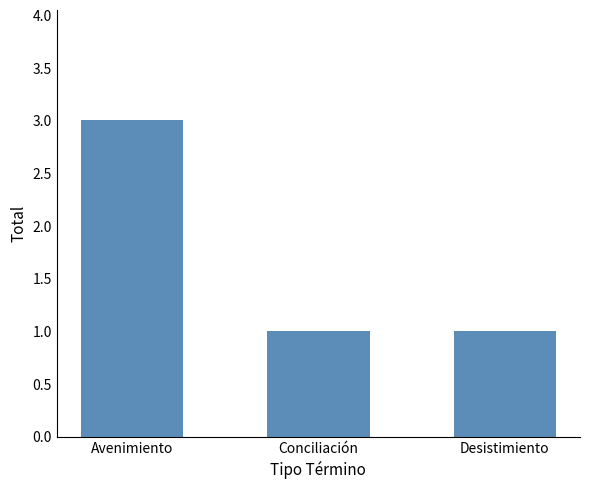

What is the sum of the values at Desistimiento and Conciliación?

2